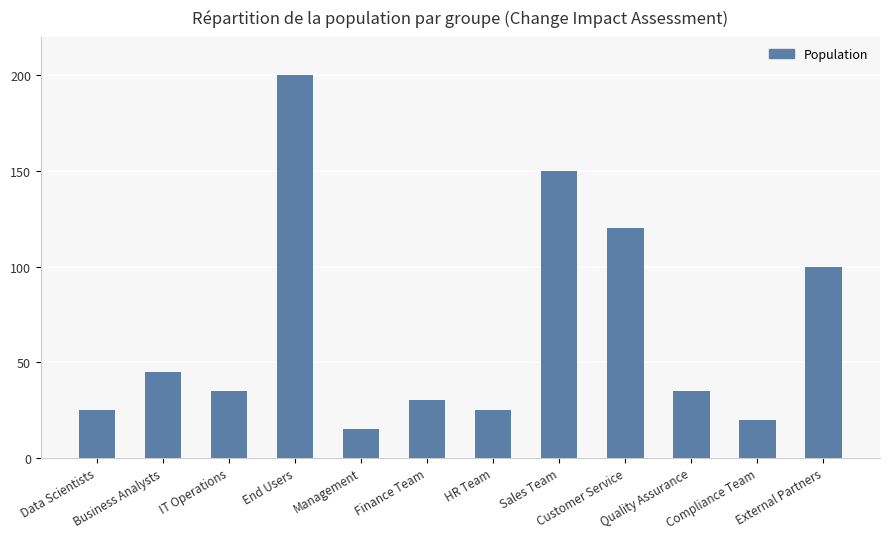

How many data points does each series have?

12